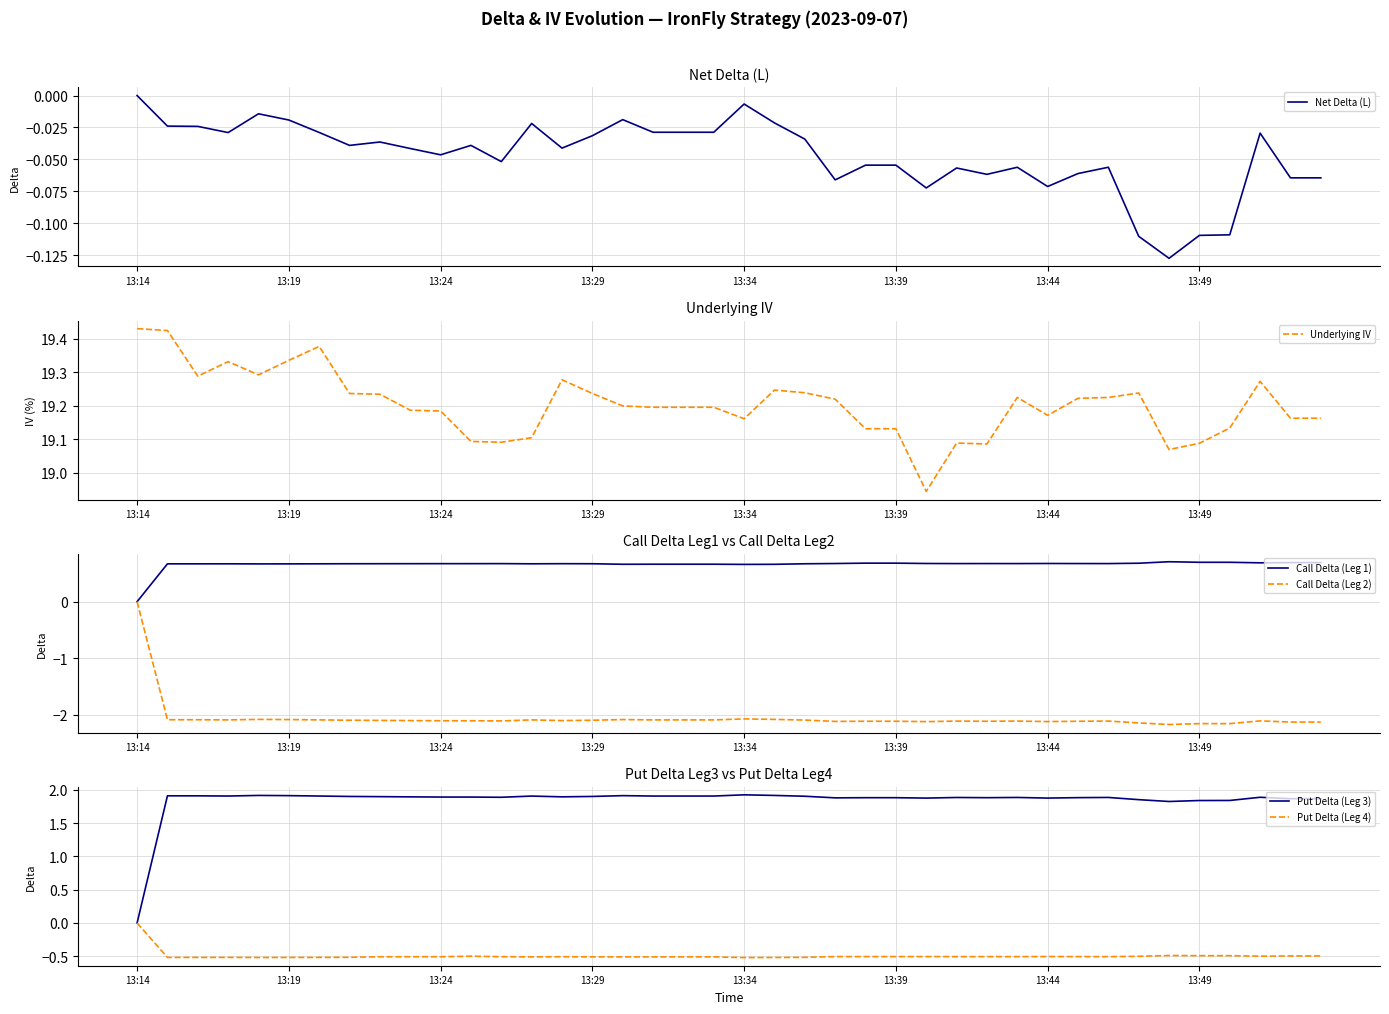

Reading right to left, extract all data points from this chart.

Net Delta (L): -0.1	-0.1	-0.0	-0.1	-0.1	-0.1	-0.1	-0.1	-0.1	-0.1	-0.1	-0.1	-0.1	-0.1	-0.1	-0.1	-0.1	-0.0	-0.0	-0.0	-0.0	-0.0	-0.0	-0.0	-0.0	-0.0	-0.0	-0.1	-0.0	-0.0	-0.0	-0.0	-0.0	-0.0	-0.0	-0.0	-0.0	-0.0	-0.0	0.0
Underlying IV: 19.2	19.2	19.3	19.1	19.1	19.1	19.2	19.2	19.2	19.2	19.2	19.1	19.1	18.9	19.1	19.1	19.2	19.2	19.2	19.2	19.2	19.2	19.2	19.2	19.2	19.3	19.1	19.1	19.1	19.2	19.2	19.2	19.2	19.4	19.3	19.3	19.3	19.3	19.4	19.4
Call Delta (Leg 1): 0.7	0.7	0.7	0.7	0.7	0.7	0.7	0.7	0.7	0.7	0.7	0.7	0.7	0.7	0.7	0.7	0.7	0.7	0.7	0.7	0.7	0.7	0.7	0.7	0.7	0.7	0.7	0.7	0.7	0.7	0.7	0.7	0.7	0.7	0.7	0.7	0.7	0.7	0.7	0.0
Call Delta (Leg 2): -2.1	-2.1	-2.1	-2.2	-2.2	-2.2	-2.1	-2.1	-2.1	-2.1	-2.1	-2.1	-2.1	-2.1	-2.1	-2.1	-2.1	-2.1	-2.1	-2.1	-2.1	-2.1	-2.1	-2.1	-2.1	-2.1	-2.1	-2.1	-2.1	-2.1	-2.1	-2.1	-2.1	-2.1	-2.1	-2.1	-2.1	-2.1	-2.1	0.0
Put Delta (Leg 3): 1.9	1.9	1.9	1.8	1.8	1.8	1.9	1.9	1.9	1.9	1.9	1.9	1.9	1.9	1.9	1.9	1.9	1.9	1.9	1.9	1.9	1.9	1.9	1.9	1.9	1.9	1.9	1.9	1.9	1.9	1.9	1.9	1.9	1.9	1.9	1.9	1.9	1.9	1.9	0.0
Put Delta (Leg 4): -0.5	-0.5	-0.5	-0.5	-0.5	-0.5	-0.5	-0.5	-0.5	-0.5	-0.5	-0.5	-0.5	-0.5	-0.5	-0.5	-0.5	-0.5	-0.5	-0.5	-0.5	-0.5	-0.5	-0.5	-0.5	-0.5	-0.5	-0.5	-0.5	-0.5	-0.5	-0.5	-0.5	-0.5	-0.5	-0.5	-0.5	-0.5	-0.5	0.0